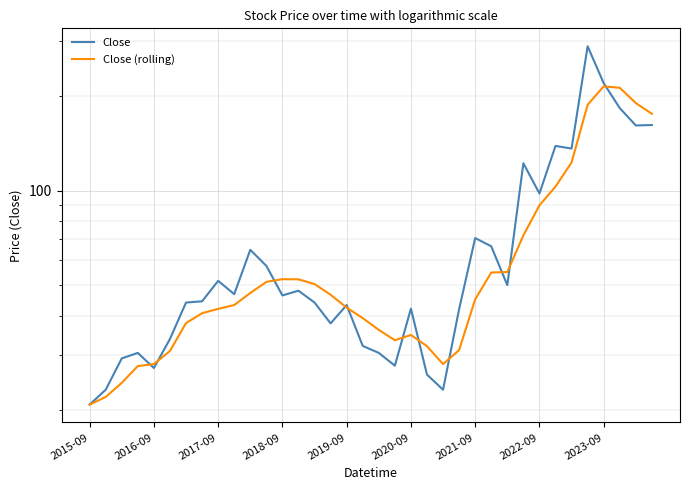

The Close series shows 14.7 at 25. True or false?

False